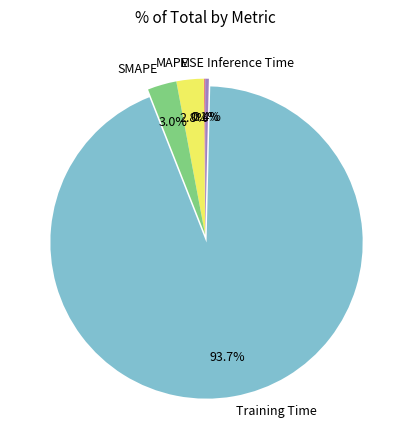

Is there a majority slice in this chart?

Yes